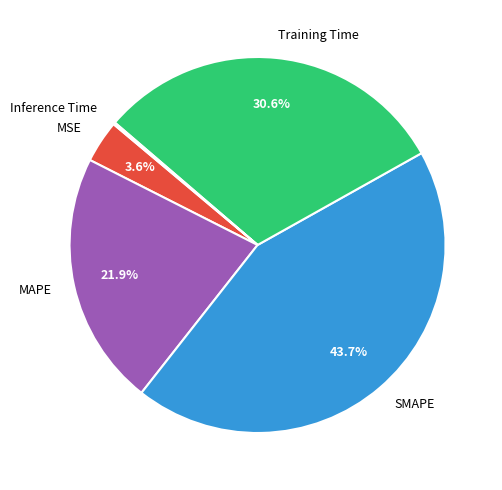

The MSE slice represents 4% of the pie. True or false?

True